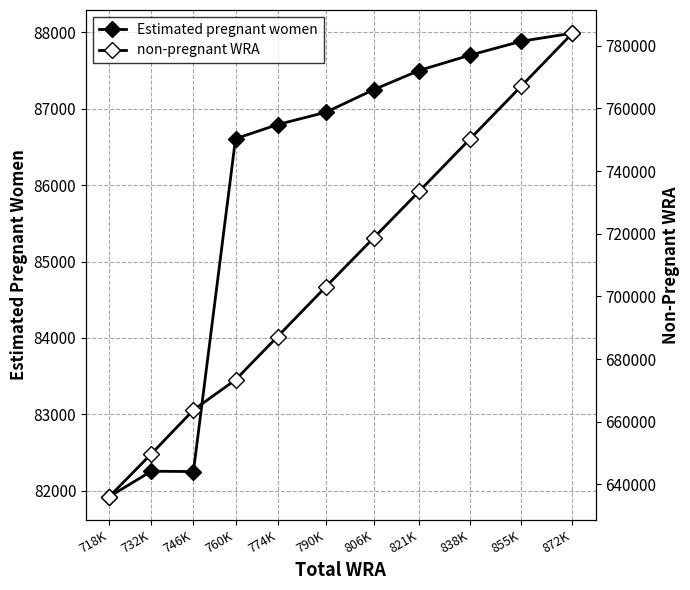

What value does the non-pregnant WRA series have at 760K?

673393.3